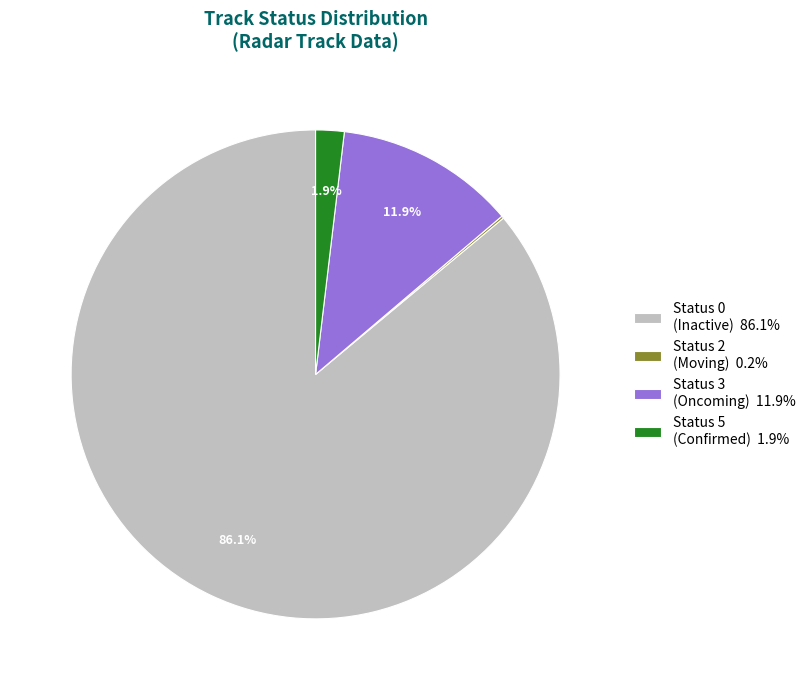

What percentage do Status 0 (Inactive) 86.1% and Status 5 (Confirmed) 1.9% together represent?

87.9%